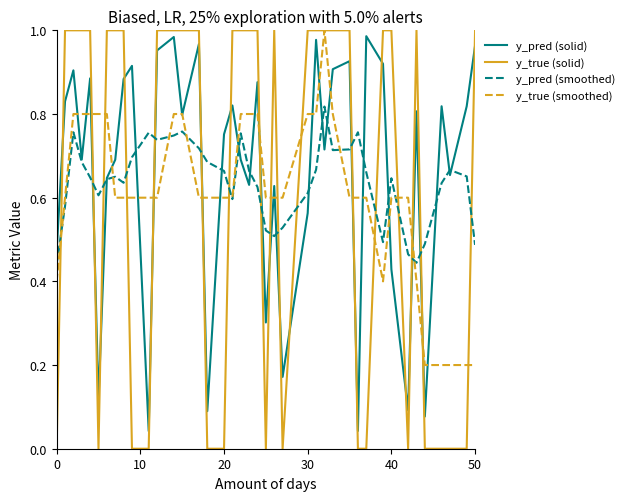

At how many categories does at least one series exceed 0?

40